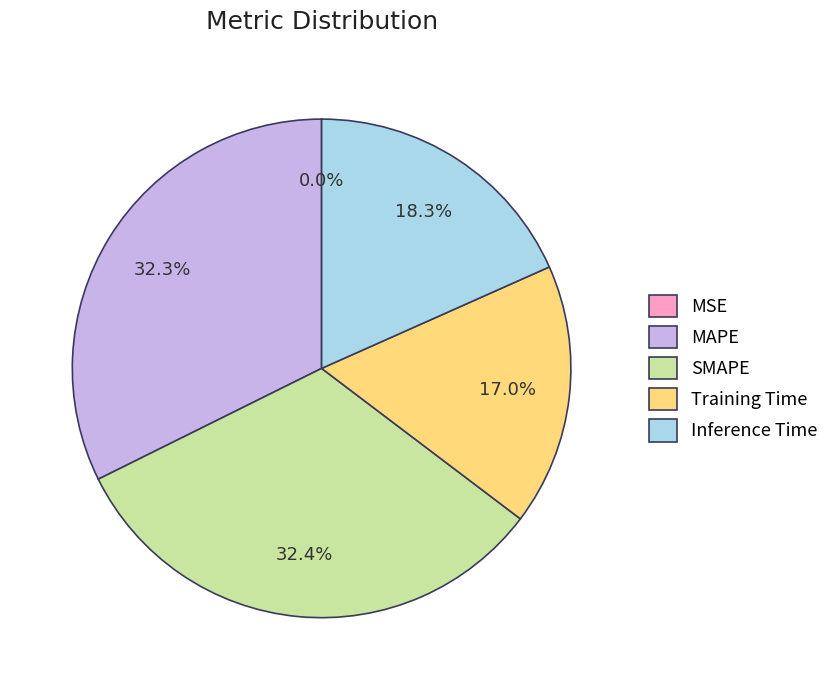

The SMAPE slice represents 32% of the pie. True or false?

True